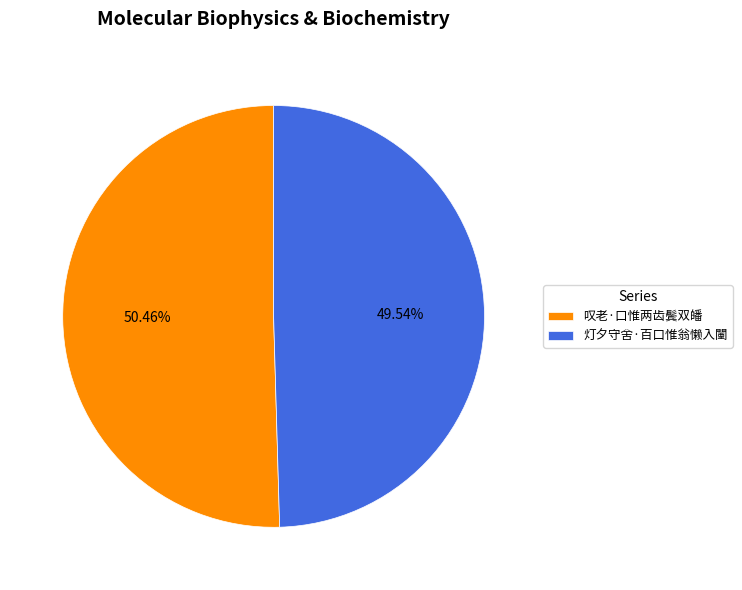

How many slices are in this pie chart?

2